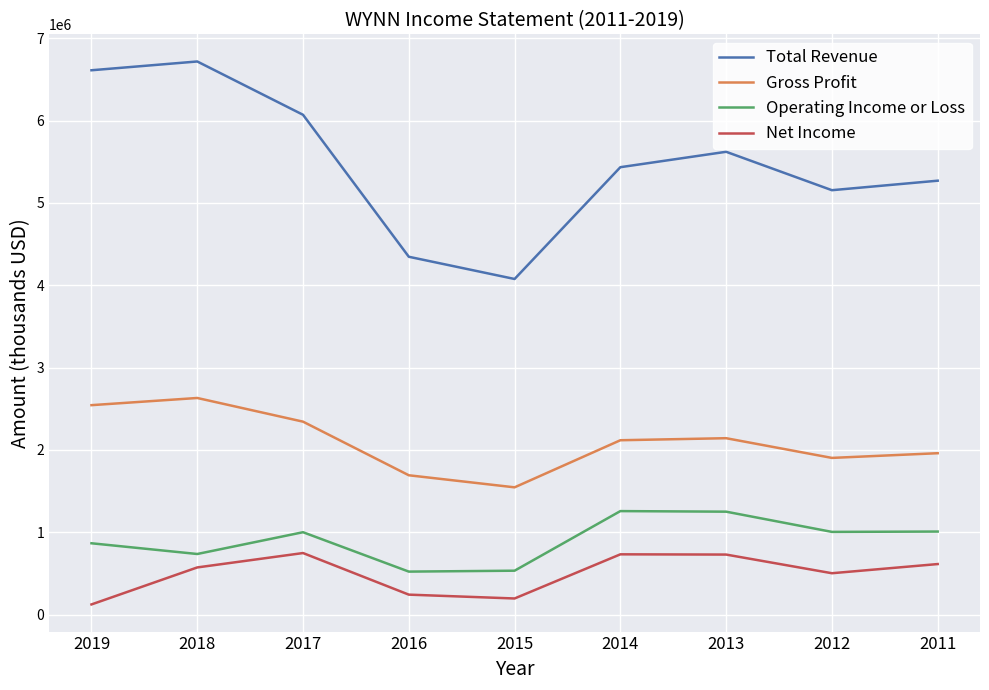

What is the total value across all series at 2011?

8851200